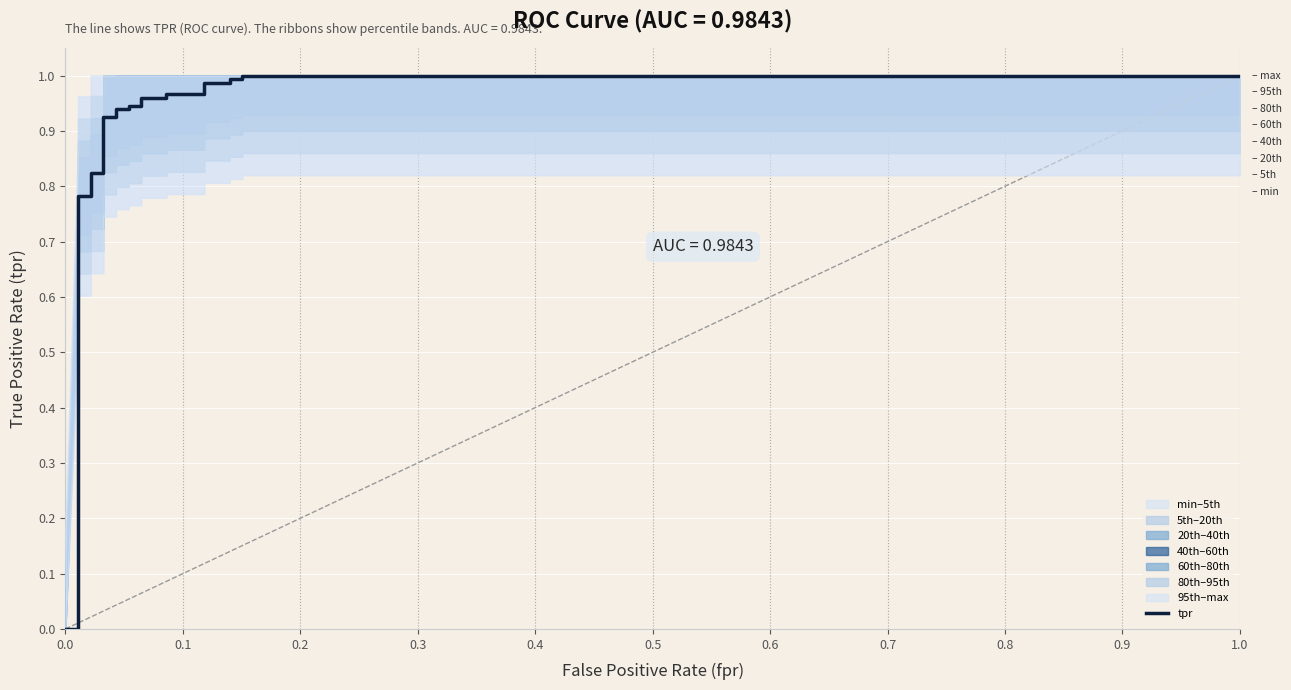

How many lines are shown in the chart?

1